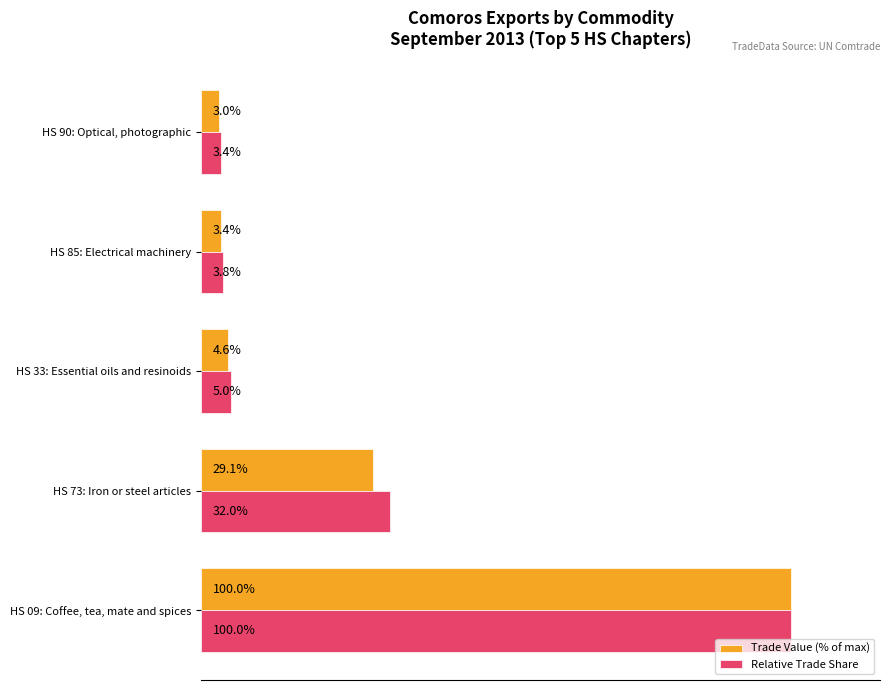

Rank the series by their average value, from highest to lowest.

Relative Trade Share, Trade Value (% of max)